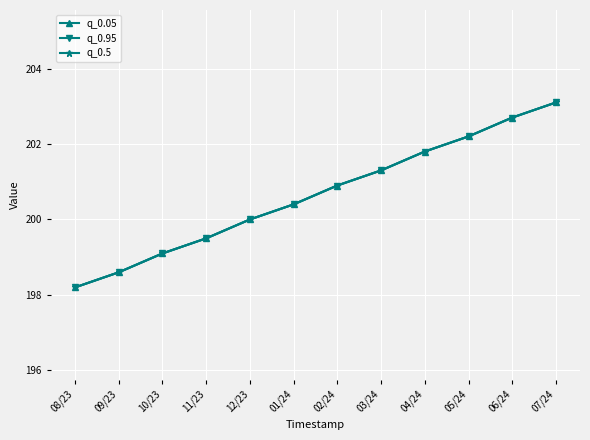

What is the difference between the q_0.95 values at 08/23 and 05/24?

4.0